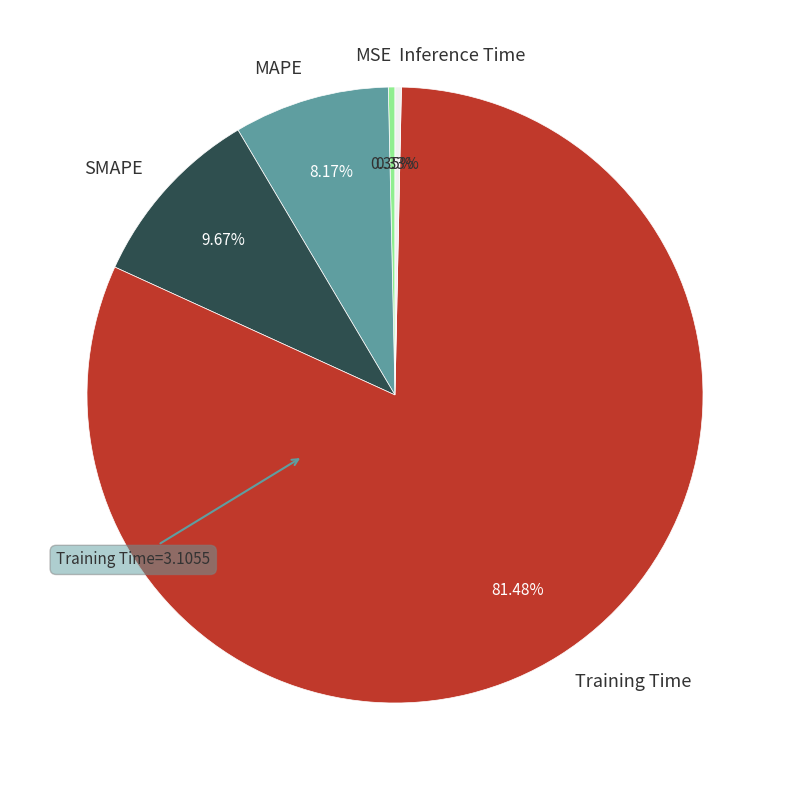

To the nearest percent, what is the difference between the largest and smallest slice percentages?

81%